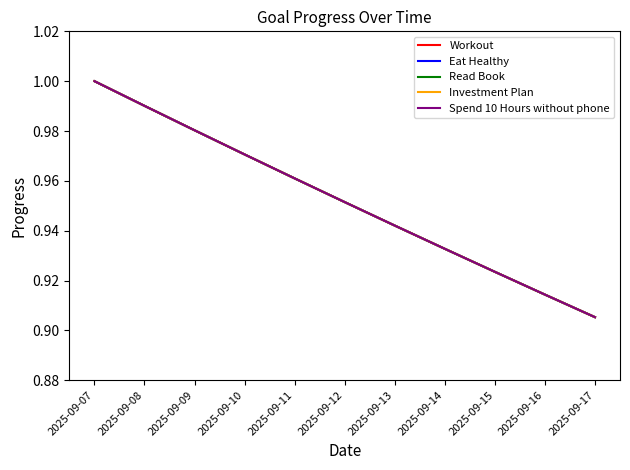

Is this an area chart (filled region under the line)?

No